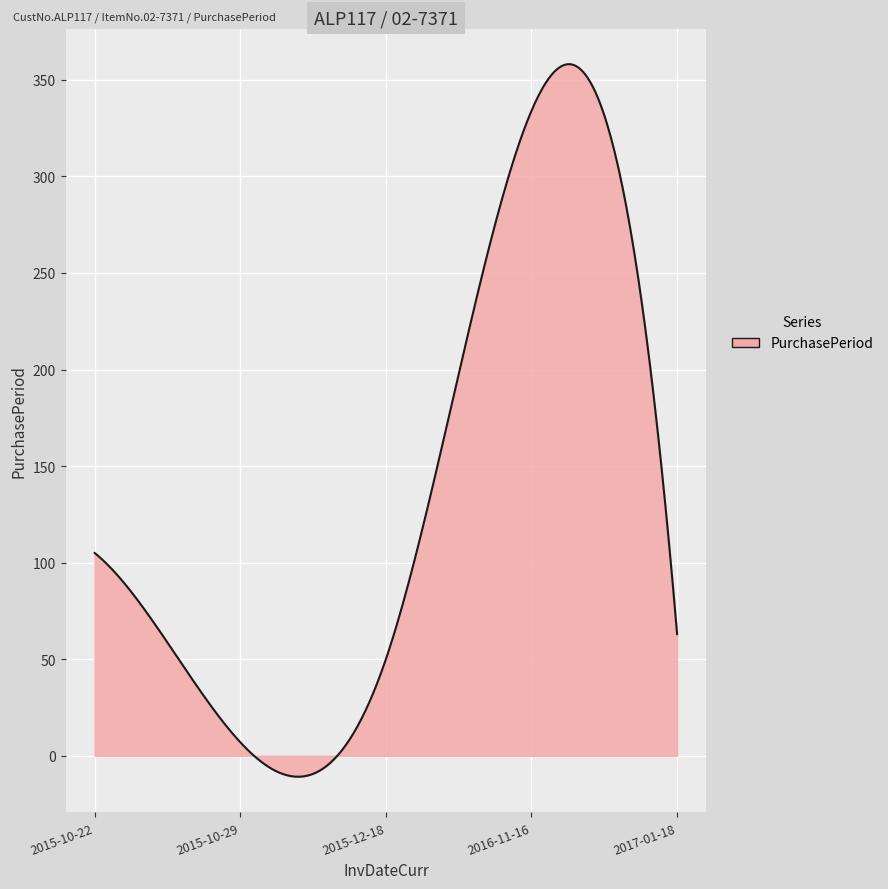

What is the difference between the maximum and second lowest values?

369.0